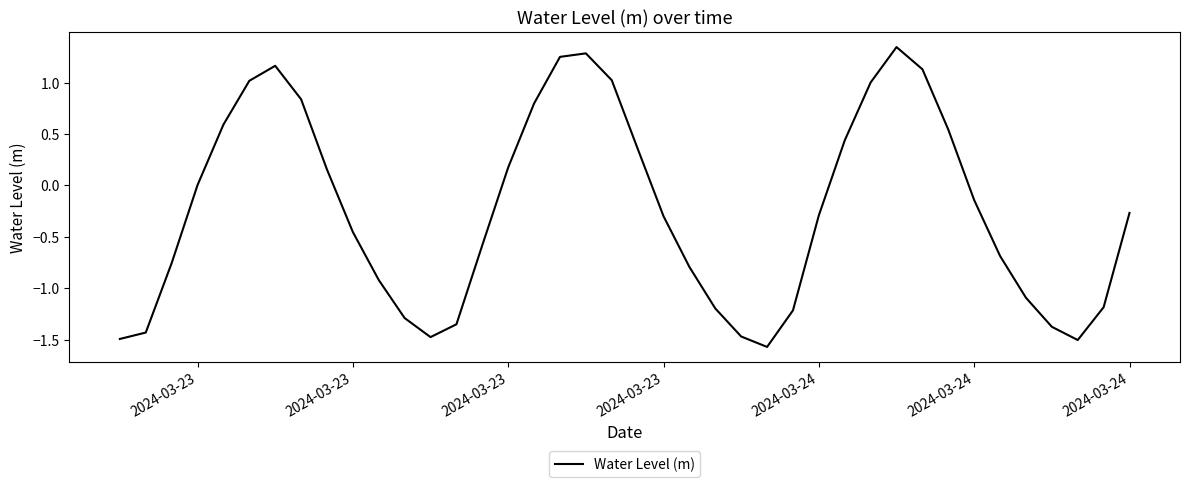

What is the minimum value shown in the chart?

-1.6